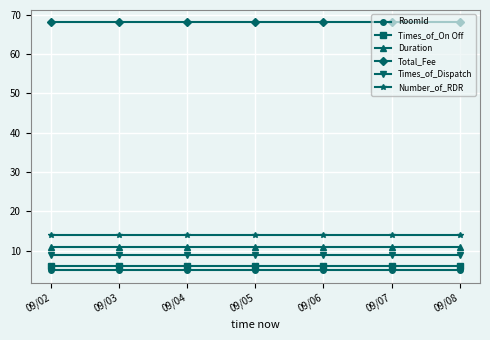

What is the greatest value displayed?

68